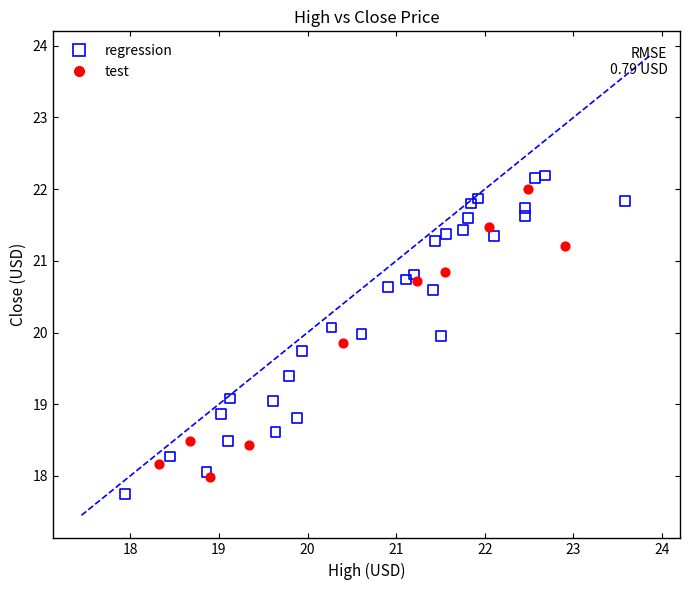

Which series has the widest spread of Y values?

regression